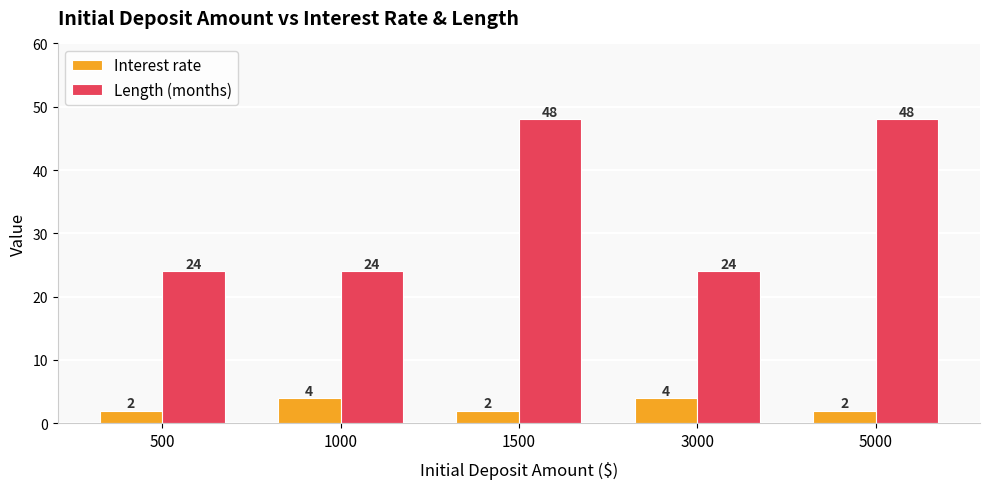

How many bars are there in each group?

2